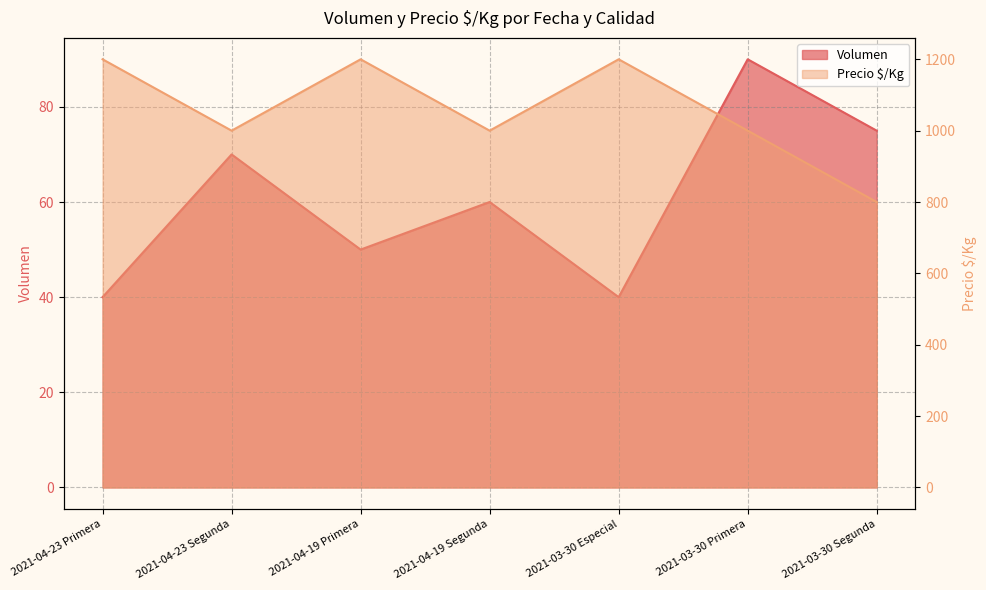

At how many categories does at least one series exceed 731?

7